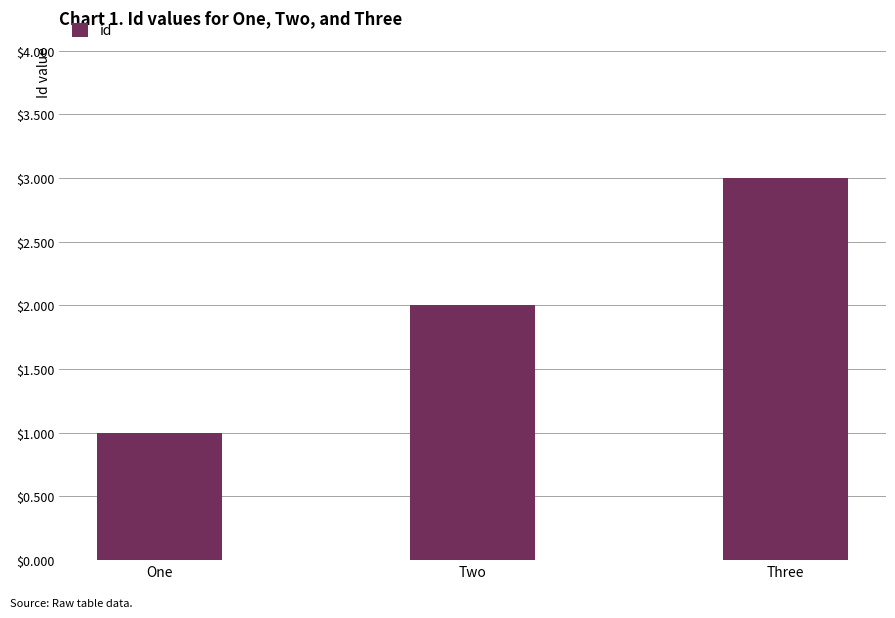

What is the greatest value displayed?

3